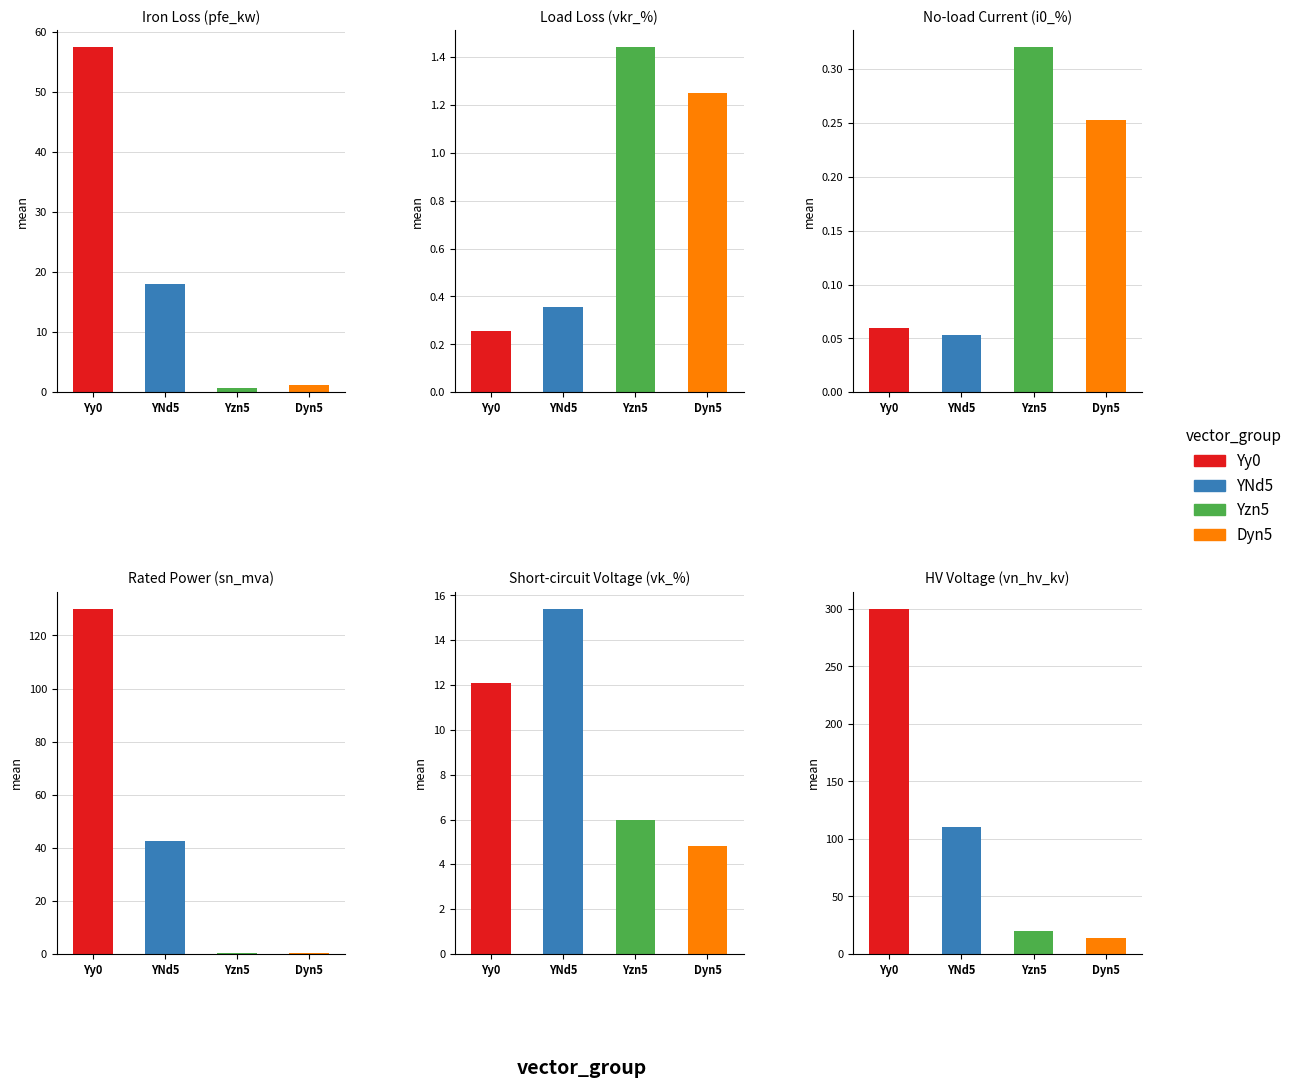

What is the value of the vkr_percent bar at the 12th from the left?

1.2